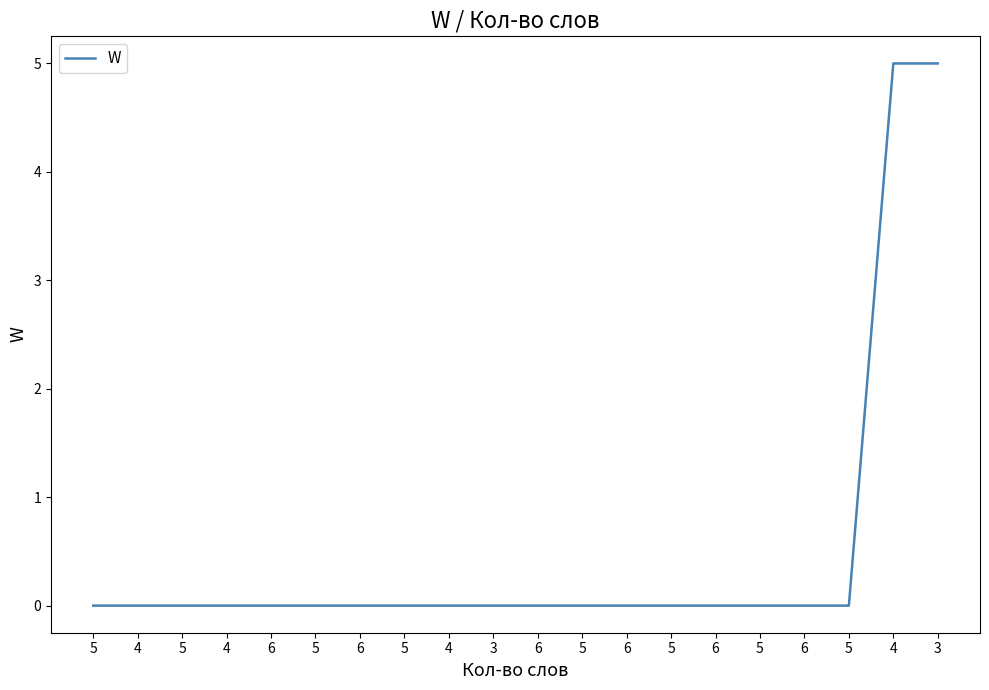

Does the chart display data point markers on the line(s)?

No